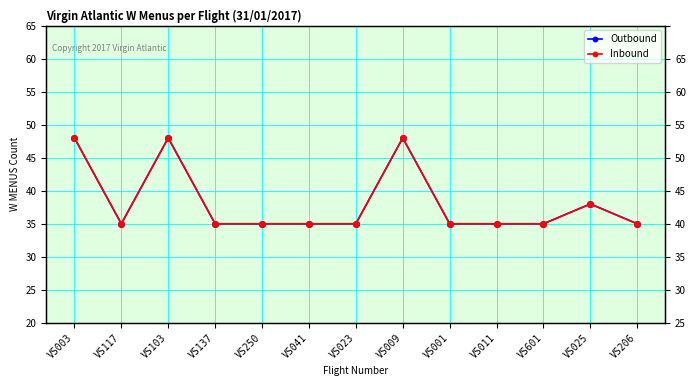

Is this an area chart (filled region under the line)?

No